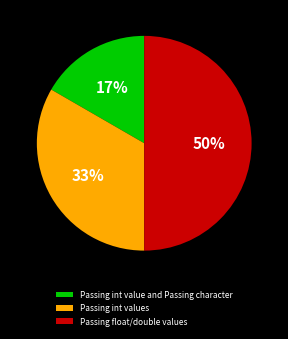

What percentage is the Passing int values slice, to the nearest percent?

33%